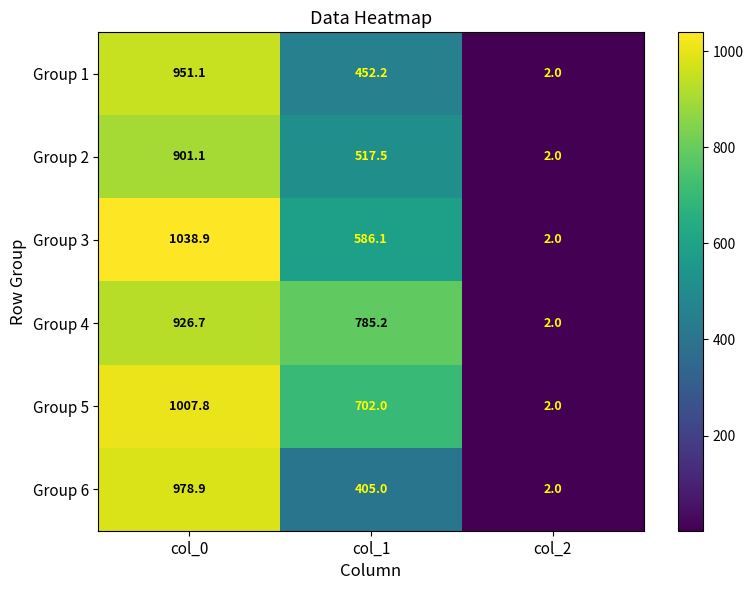

Rank the series at col_0 from lowest to highest value.

Group 2, Group 4, Group 1, Group 6, Group 5, Group 3